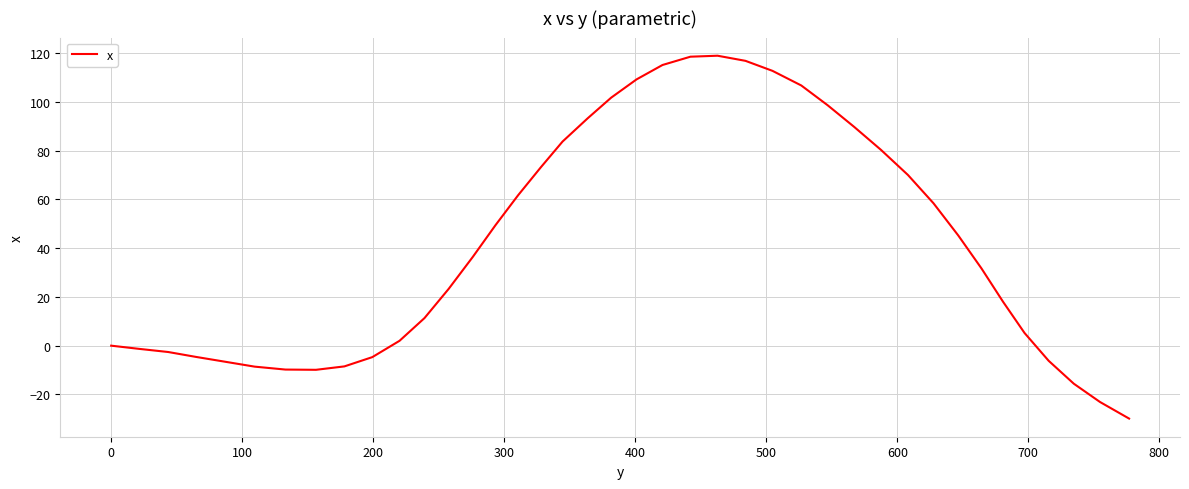

What is the minimum value shown in the chart?

-29.9